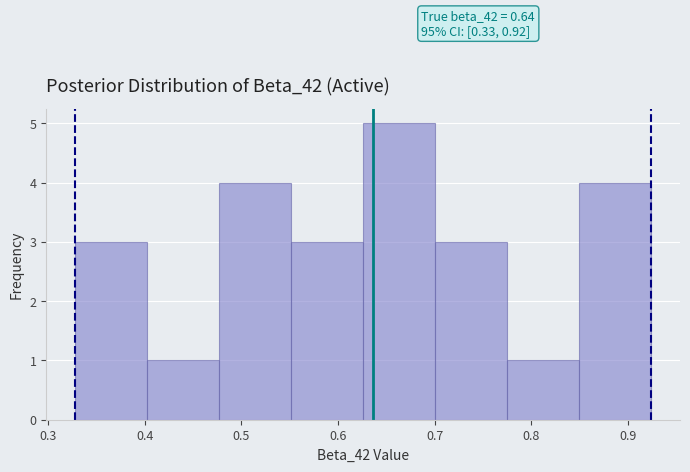

Which range on the x-axis has the tallest bar?

0.63 to 0.70